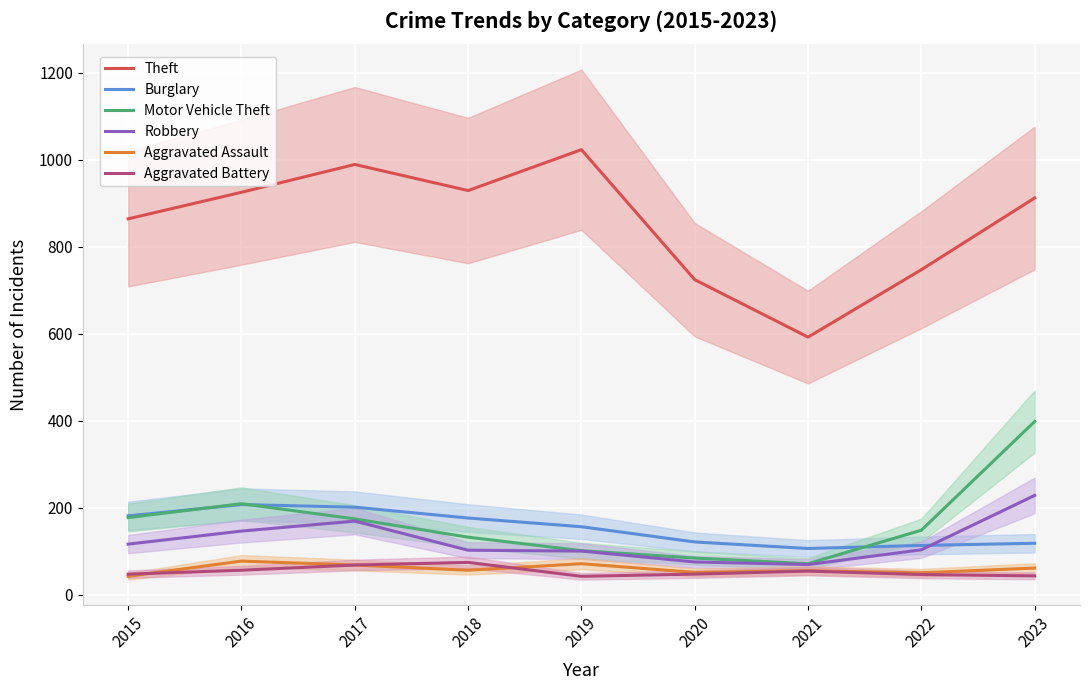

Which label corresponds to the smallest value in the chart?

2015